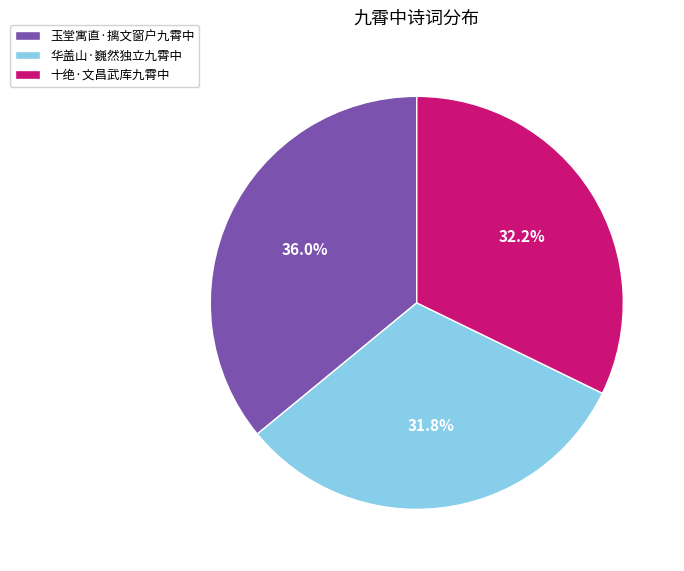

Between 十绝·文昌武库九霄中 and 玉堂寓直·摛文窗户九霄中, which is larger?

玉堂寓直·摛文窗户九霄中